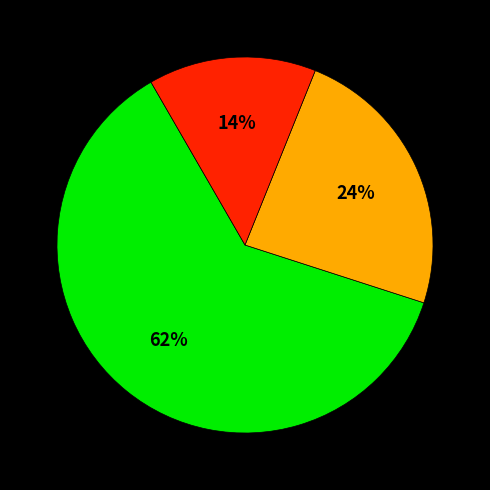

To the nearest percent, what is the average slice percentage?

33%